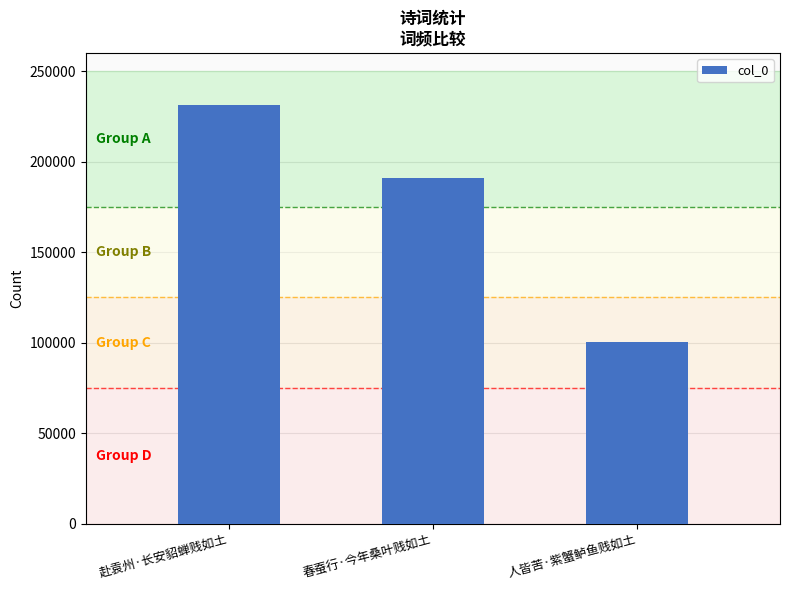

What is the value of the 3rd bar from the left?

100497